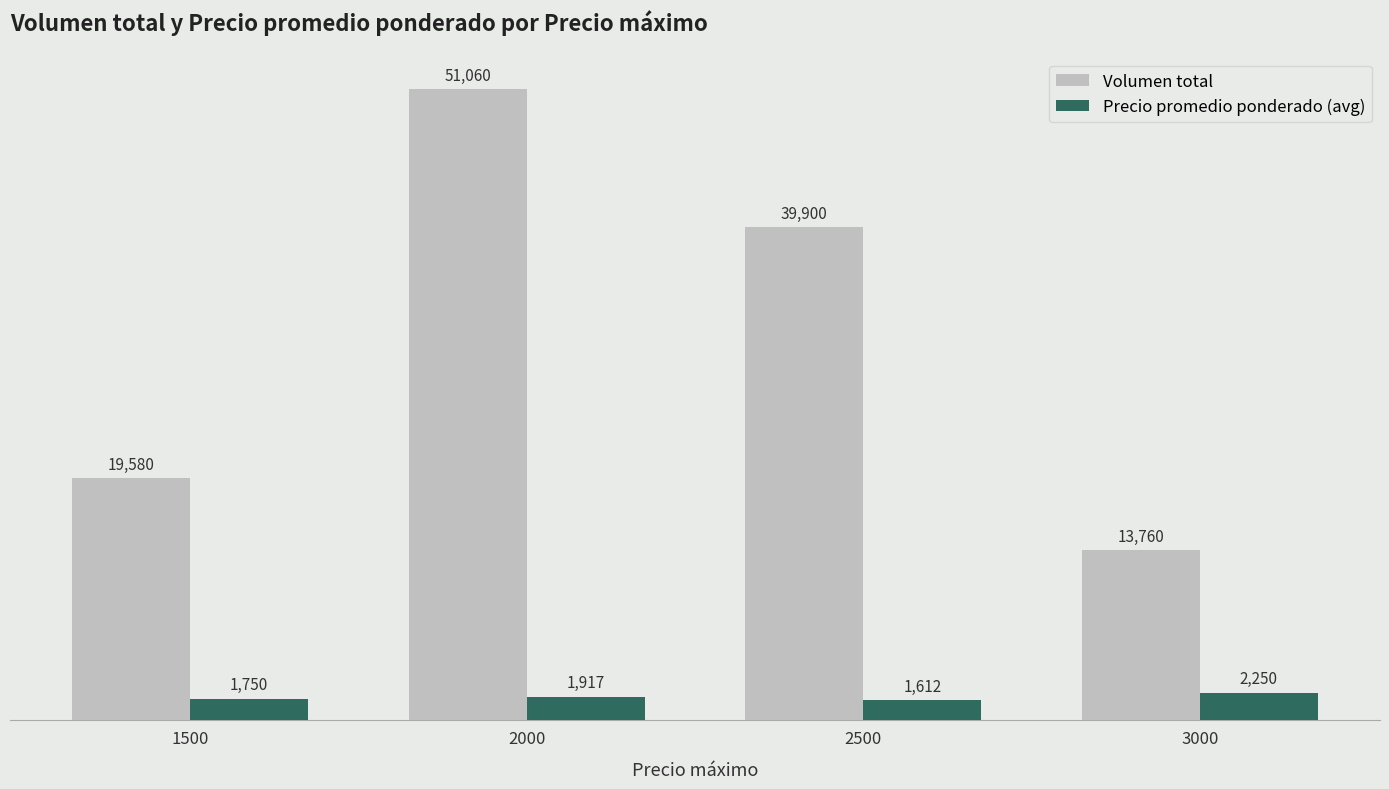

Reading right to left, transcribe all the data shown in this chart.

Volumen total: 13760	39900	51060	19580
Precio promedio ponderado (avg): 2250	1612	1917	1750